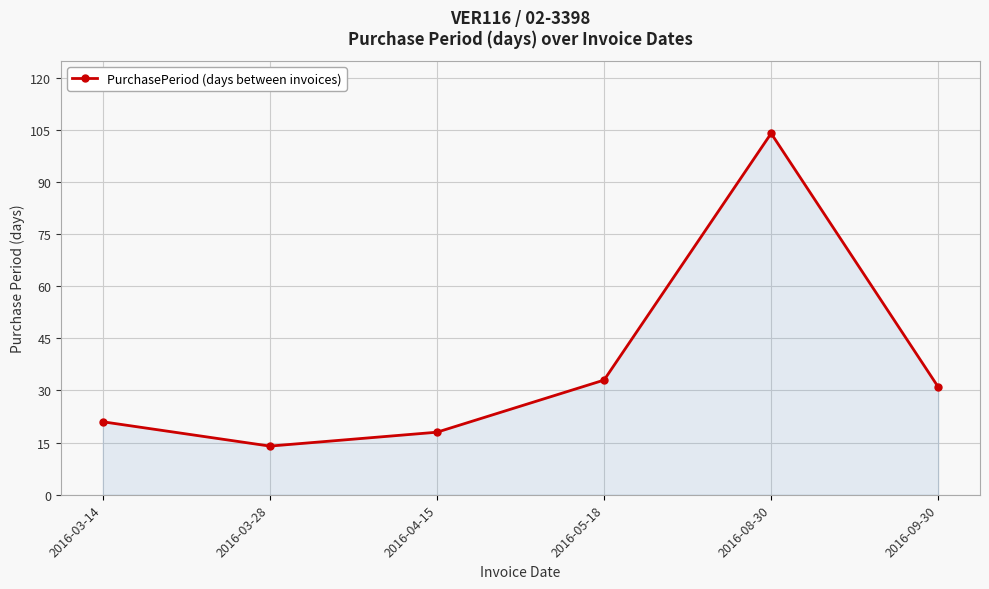

How many data points does each series have?

6